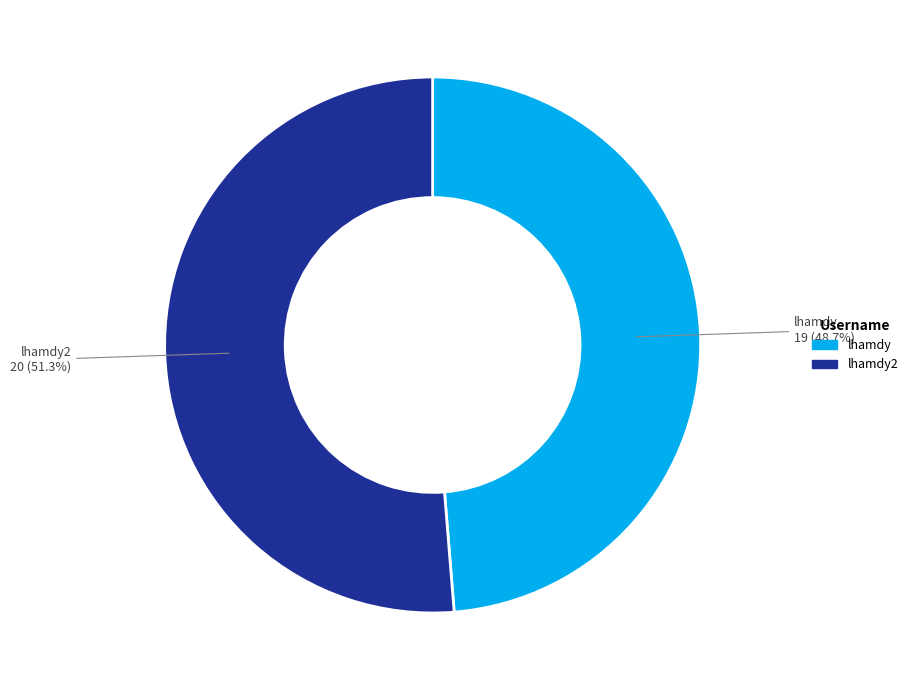

Does any single category account for the majority?

Yes